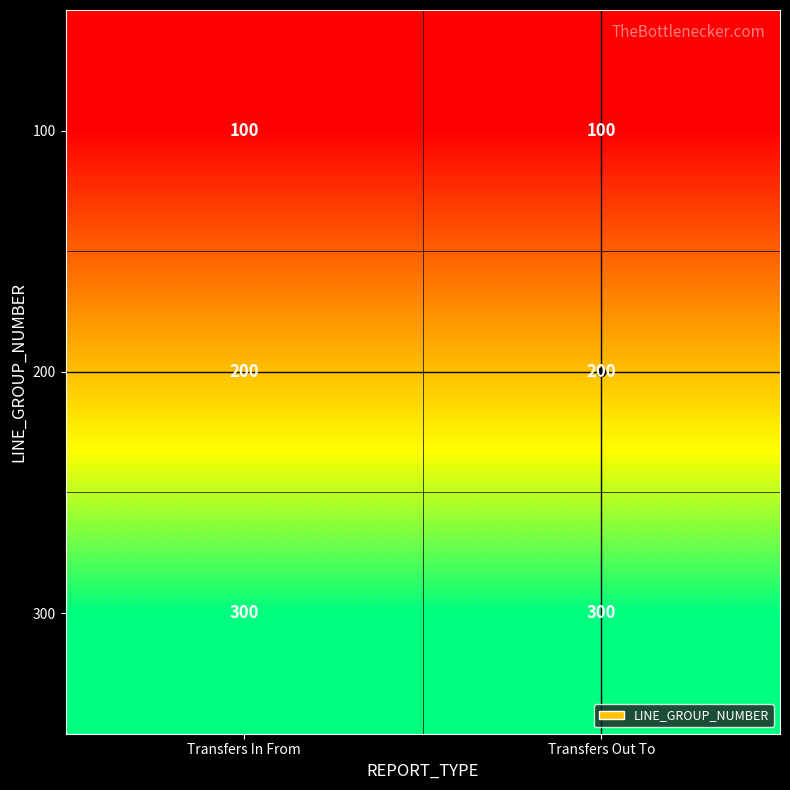

At Transfers Out To, list the series in order from largest to smallest.

300, 200, 100